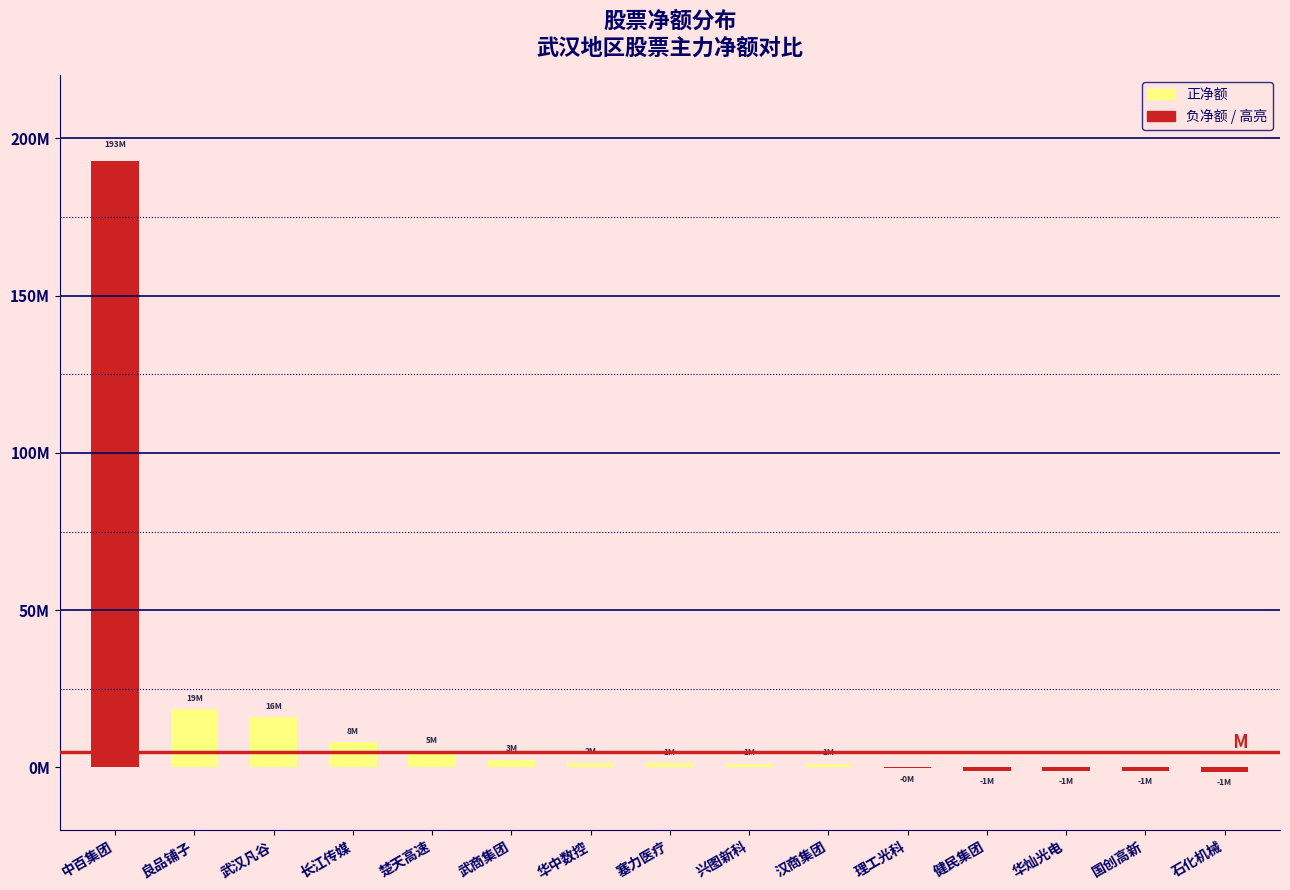

Are the bars grouped side by side (vs. stacked)?

No